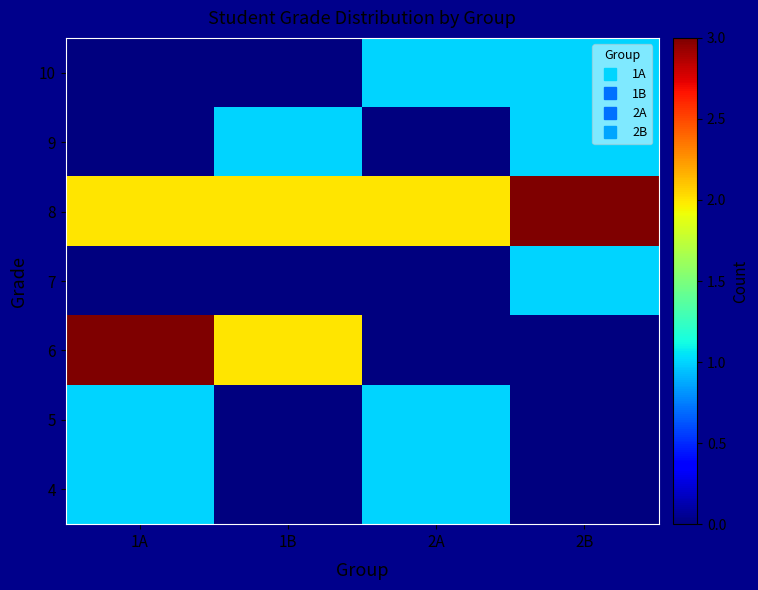

Between 2B and 2A, which is larger?

2A